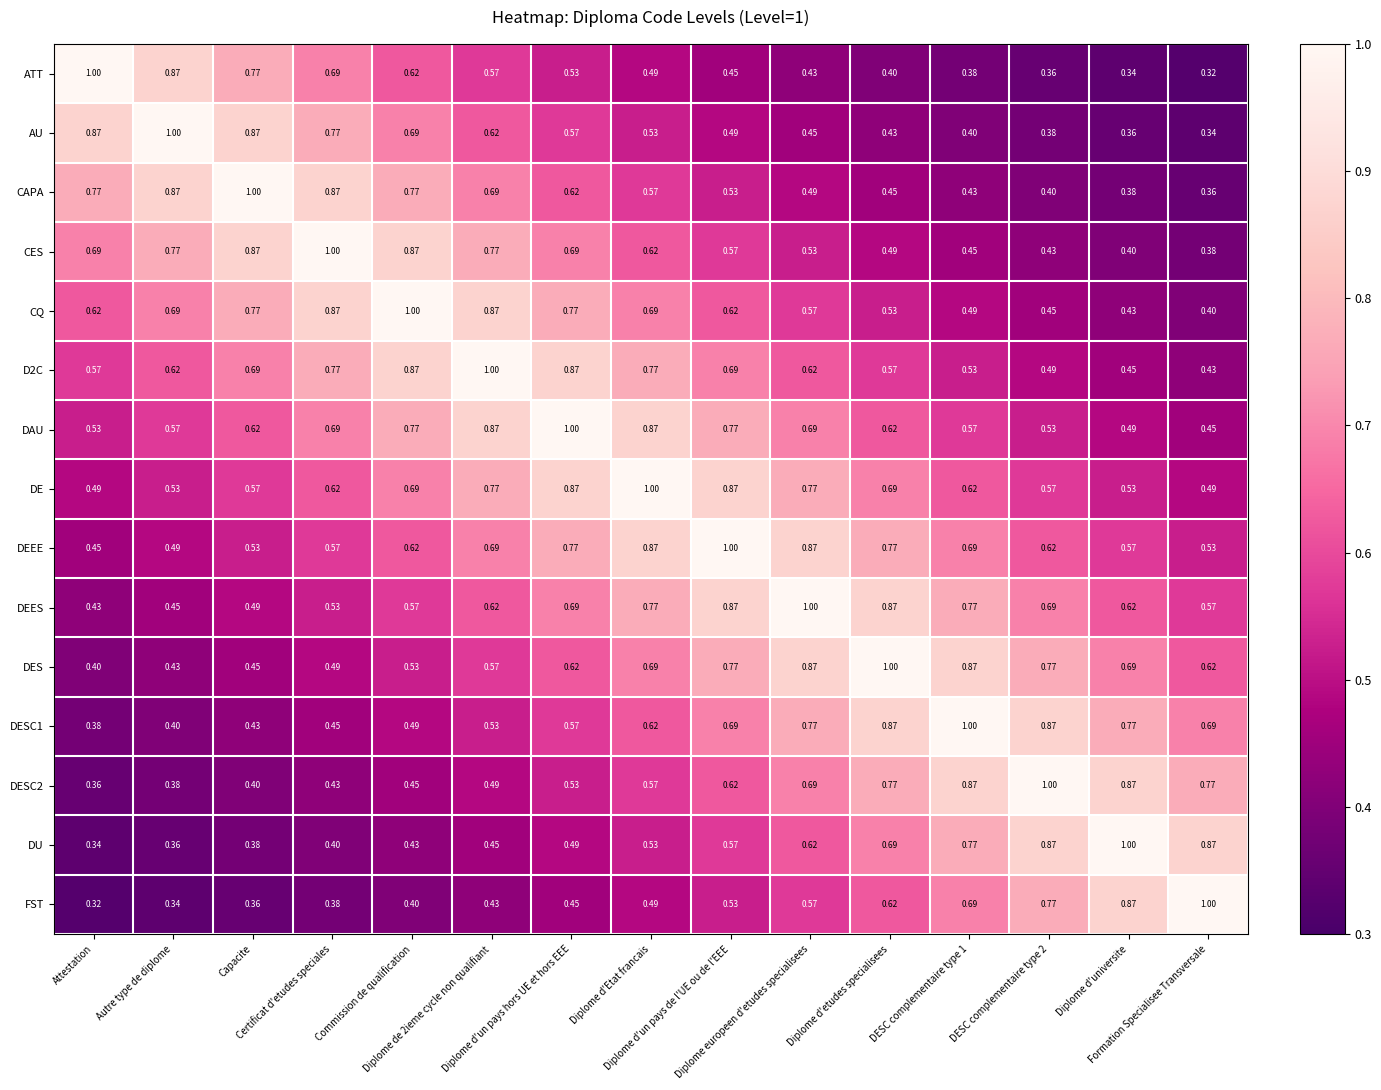

Which series has the largest total across all categories?

DE